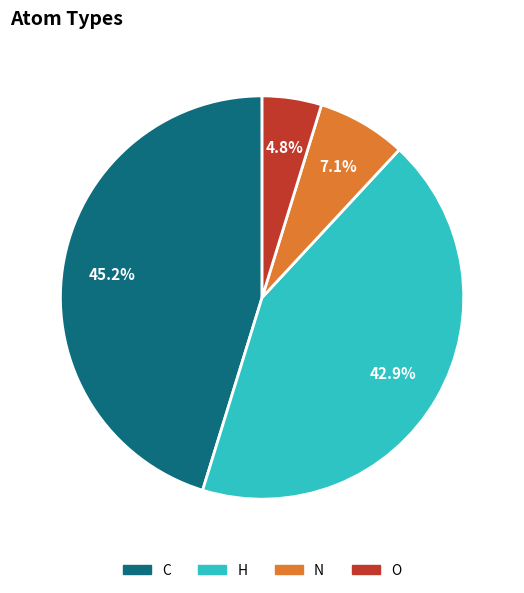

What percentage do H and N together represent?

50.0%